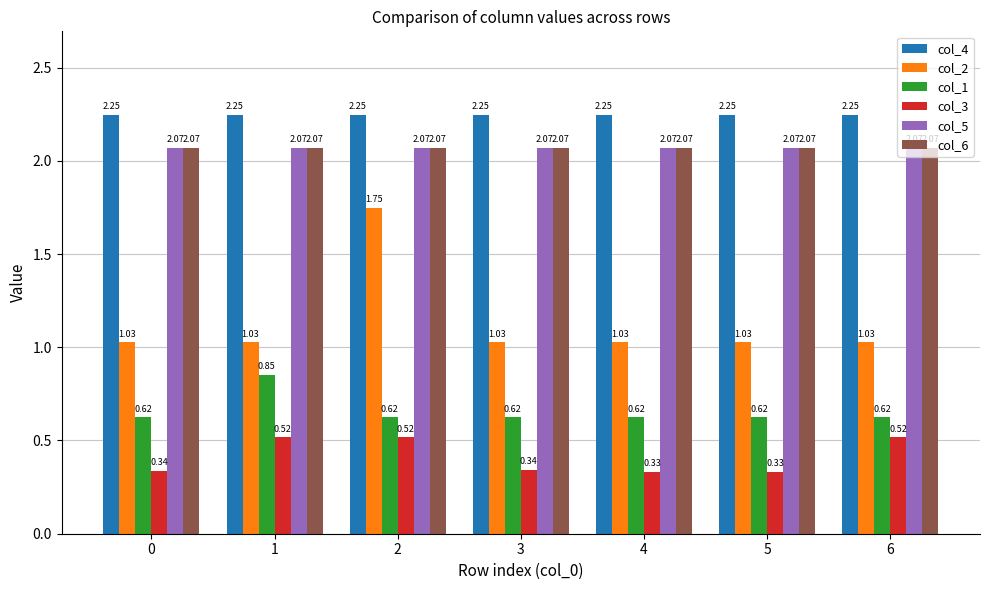

Which series has the widest spread of values?

col_2